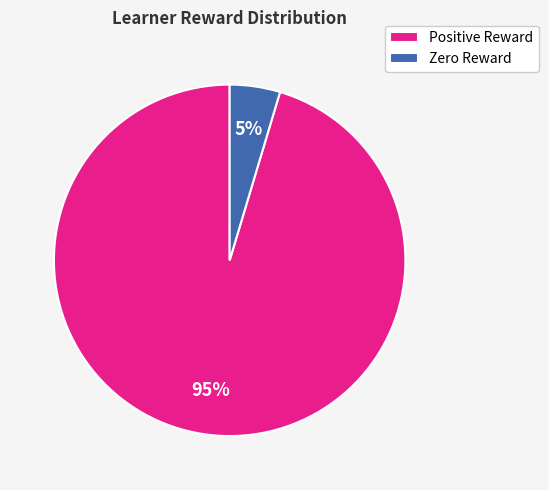

How many slices are in this pie chart?

2